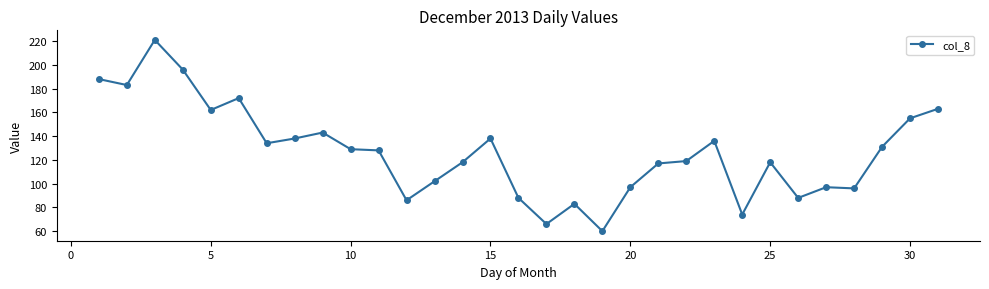

What is the maximum value shown in the chart?

221